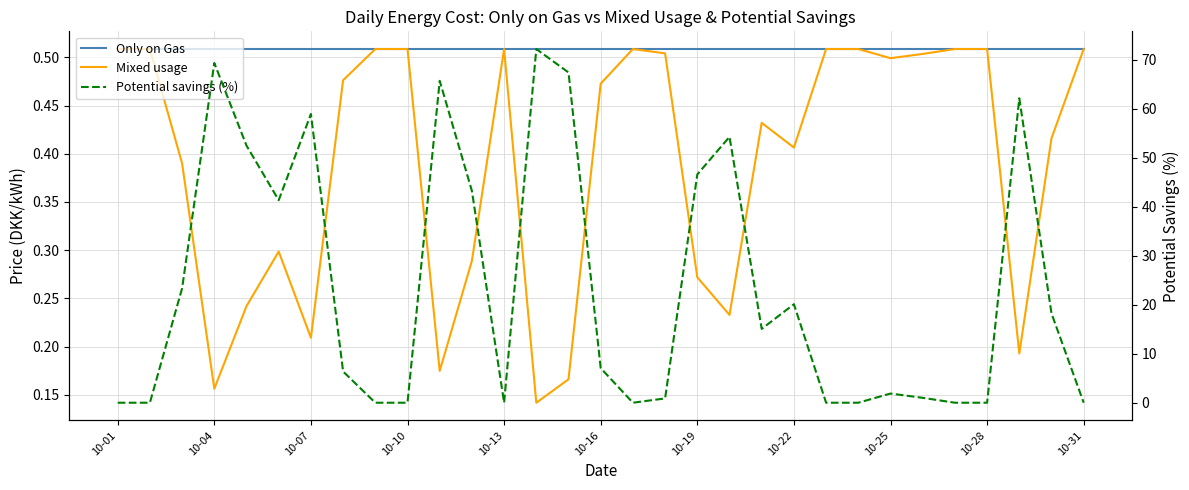

True or false: Only on Gas has a value of 0.7 at 10-07.

False